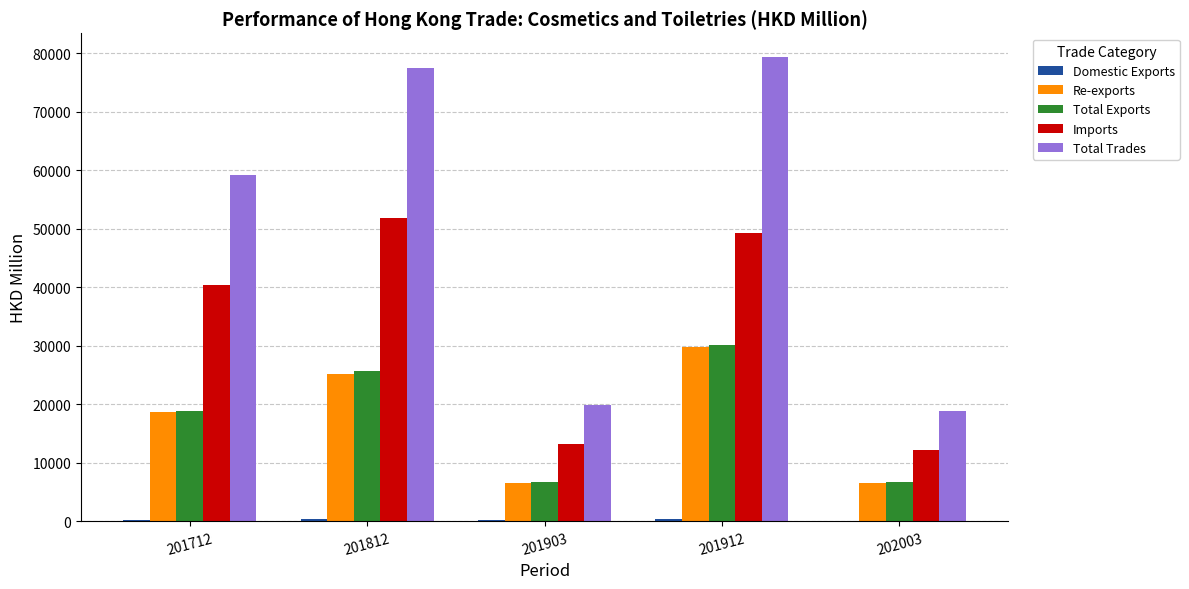

Which series has the largest total across all categories?

Total Trades